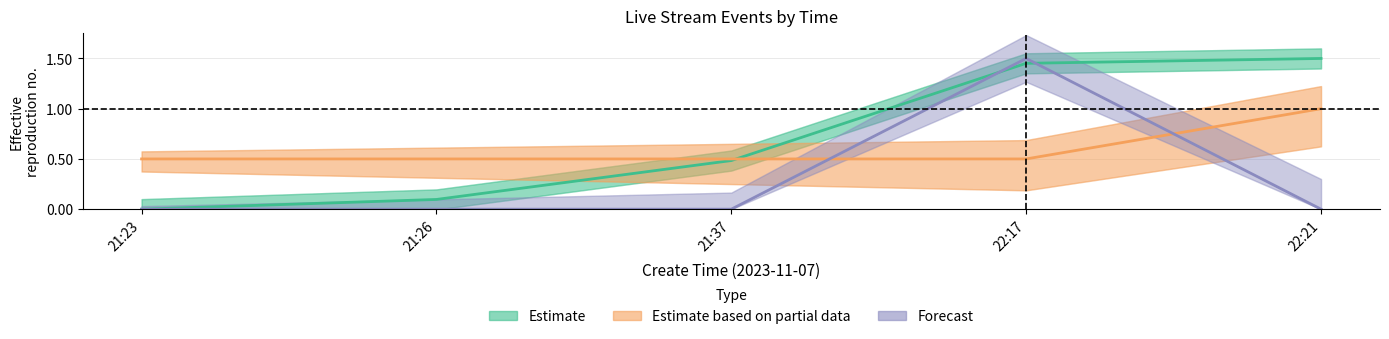

Between 21:37 and 22:21, which series saw the biggest shift?

Estimate